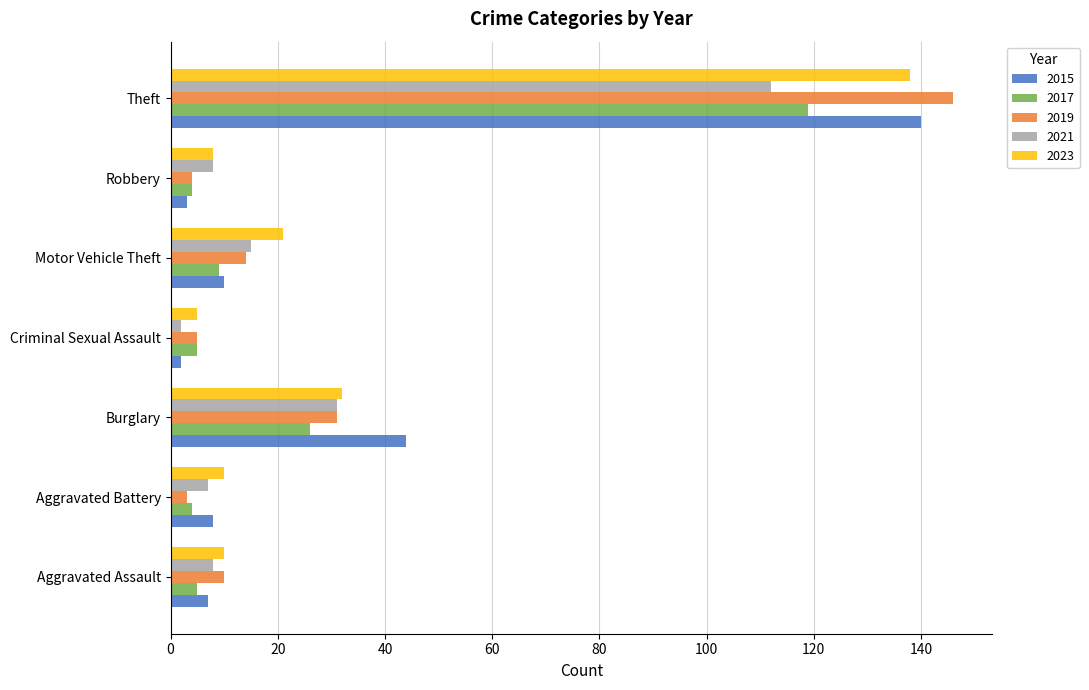

At which category does the chart reach its peak across all series?

Theft